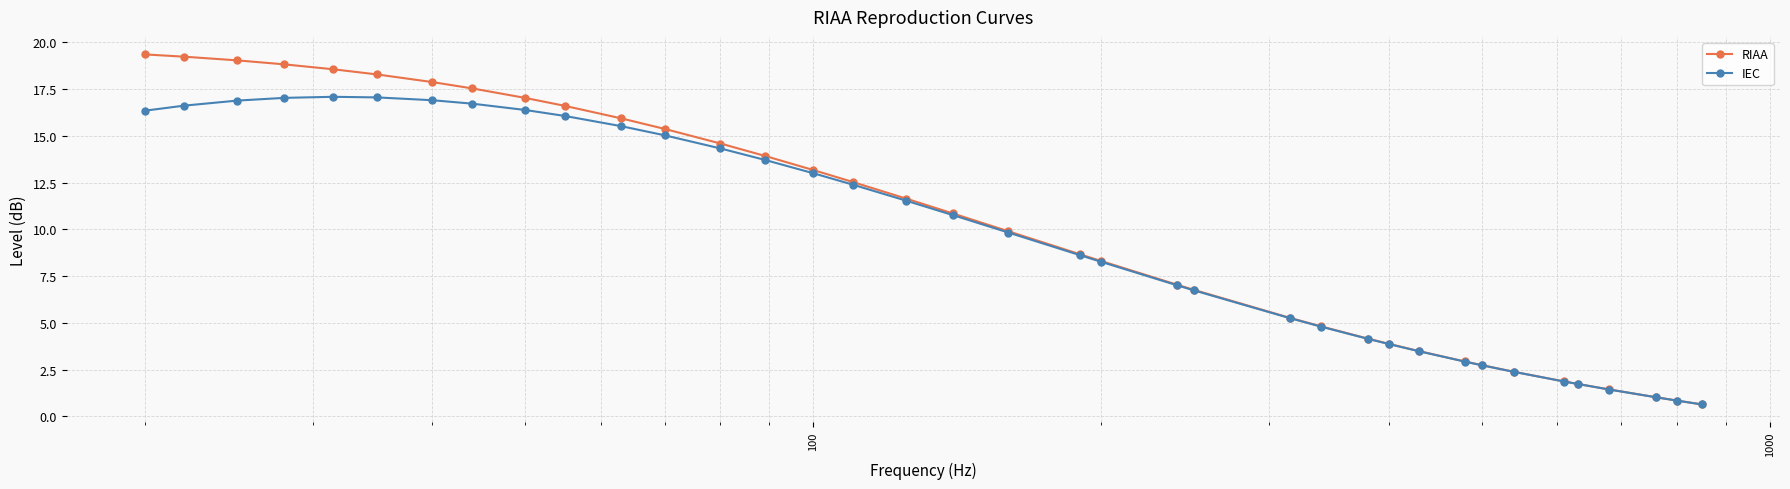

Rank the series by their maximum value, from highest to lowest.

RIAA, IEC